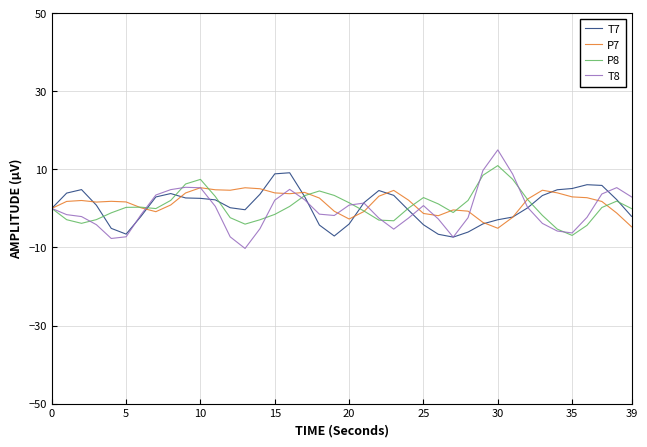

What is the maximum value shown in the chart?

15.0